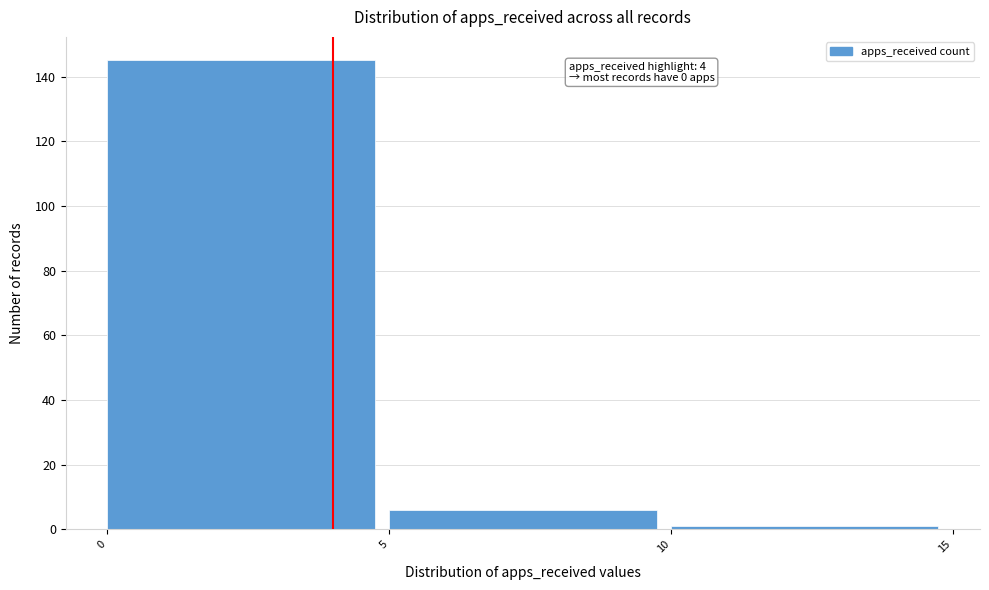

Over which range of the x-axis is the bar tallest?

0 to 5